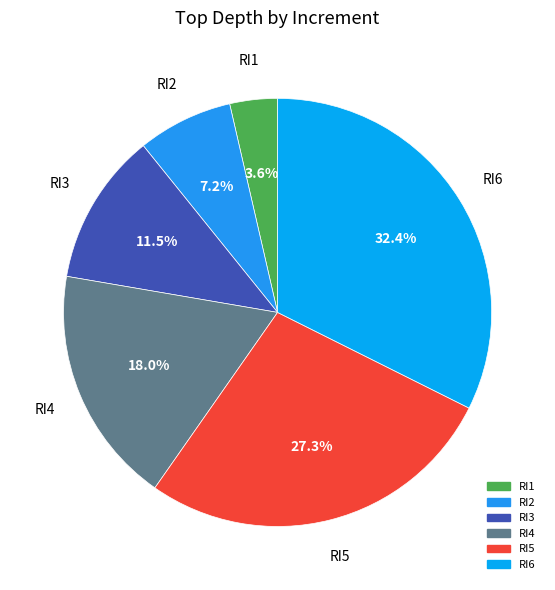

To the nearest percent, what is the difference between the largest and smallest slice percentages?

29%